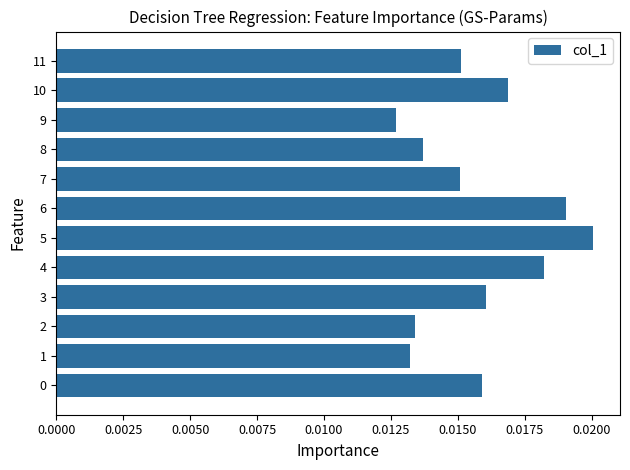

How many values are between 0 and 1?

12